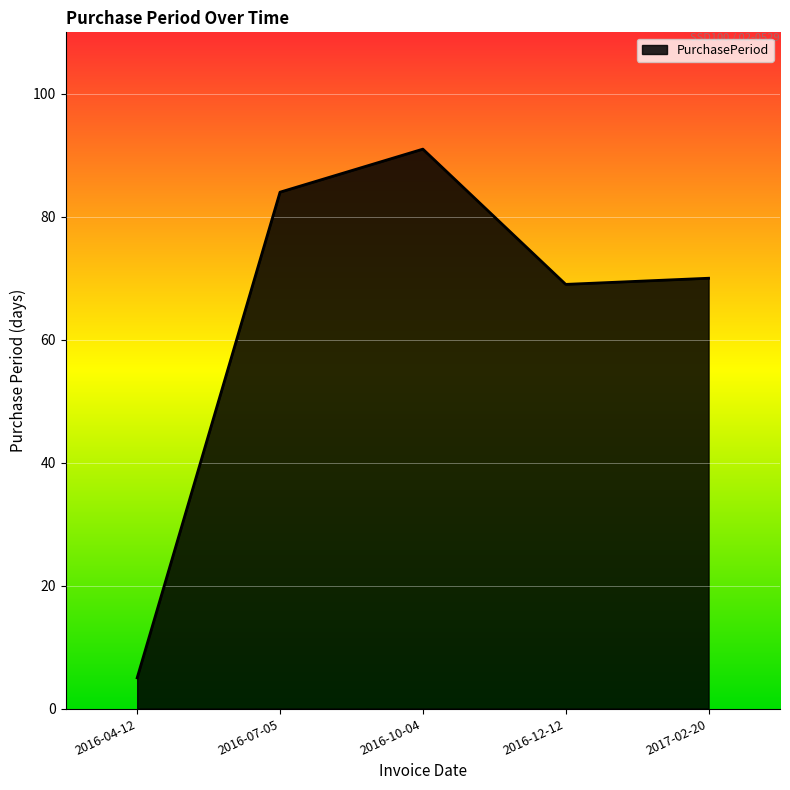

Is it true that the value at 2016-04-12 is 5?

True